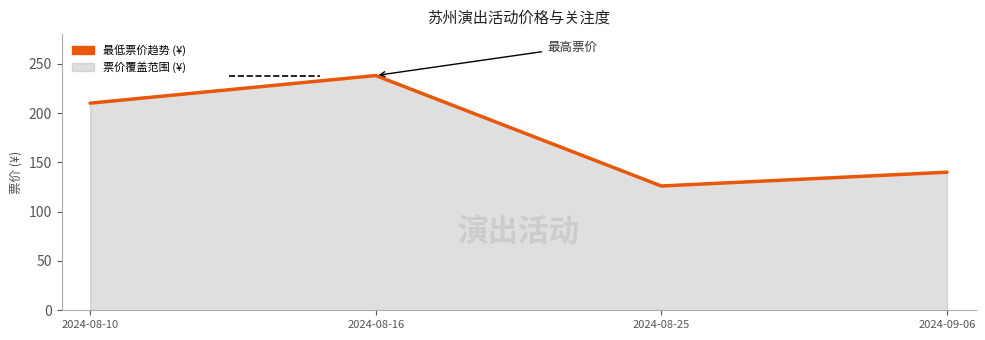

Rank the categories by value from lowest to highest.

2024-08-25, 2024-09-06, 2024-08-10, 2024-08-16